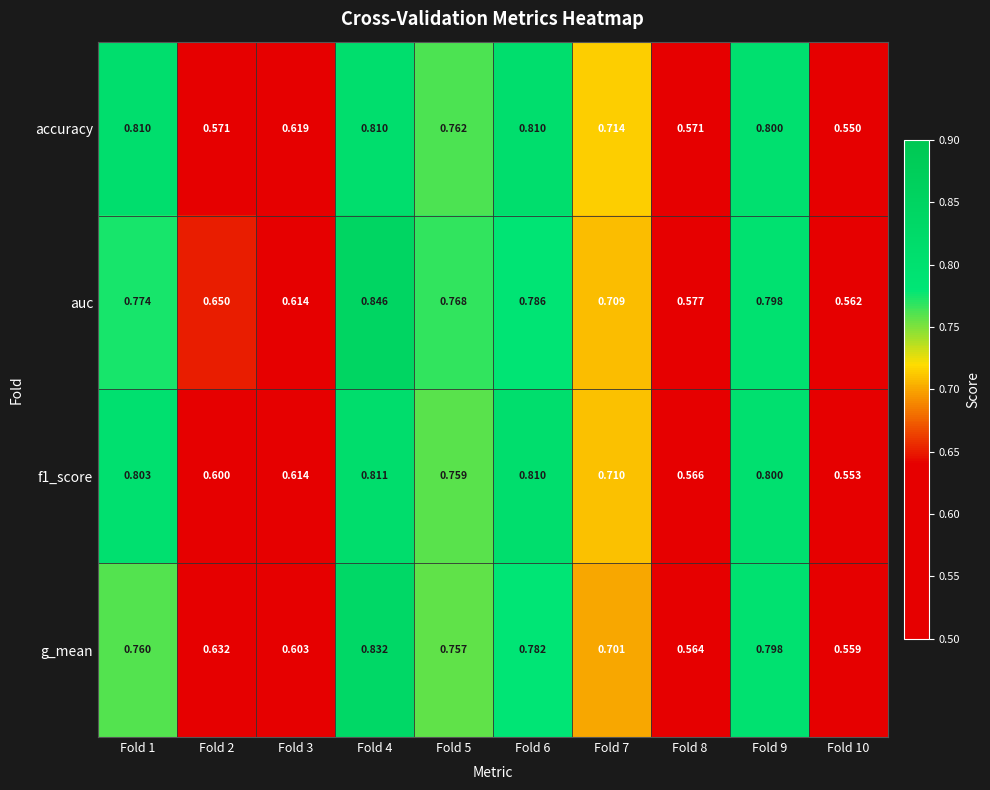

What is the total value across all series at Fold 2?

2.5